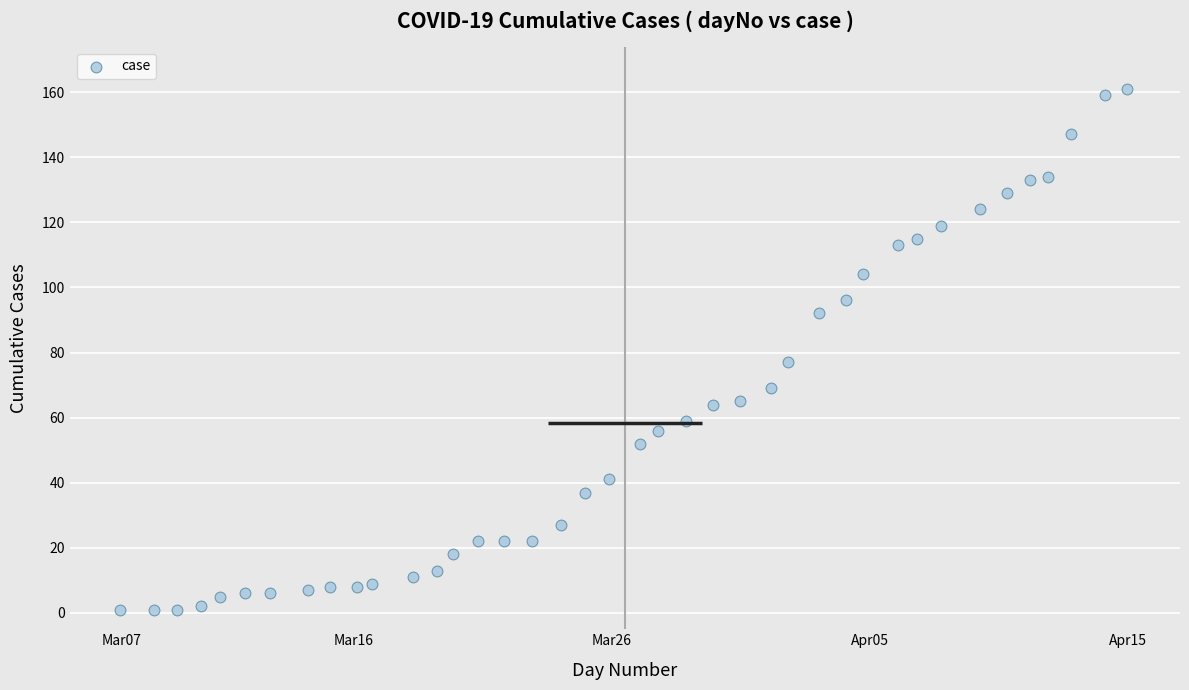

What Y value in the scatter plot is closest to 81?

77